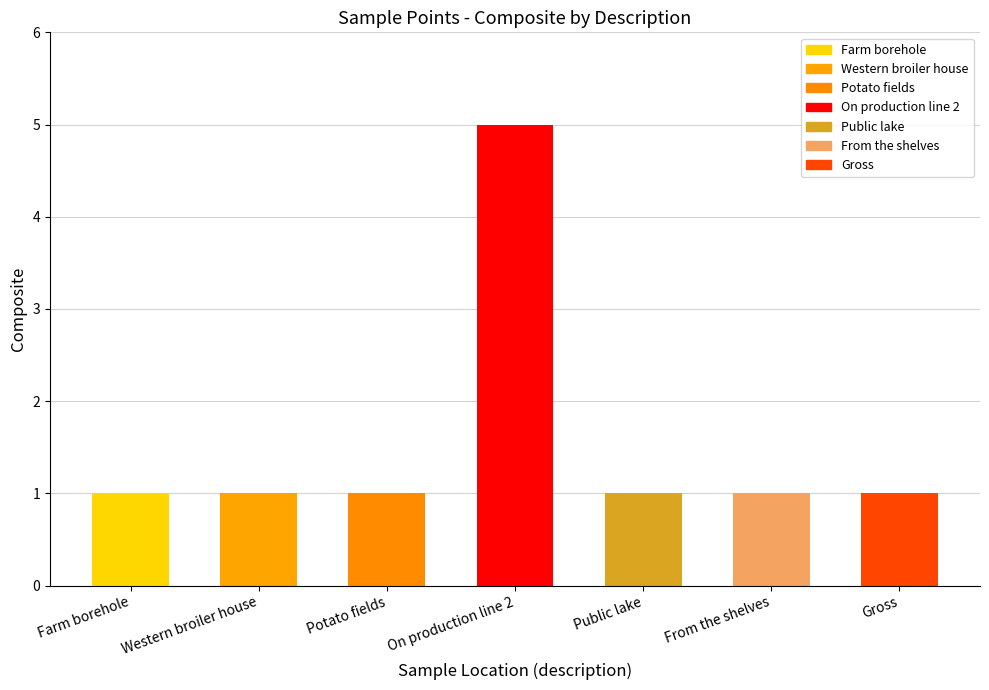

What is the smallest value displayed?

1